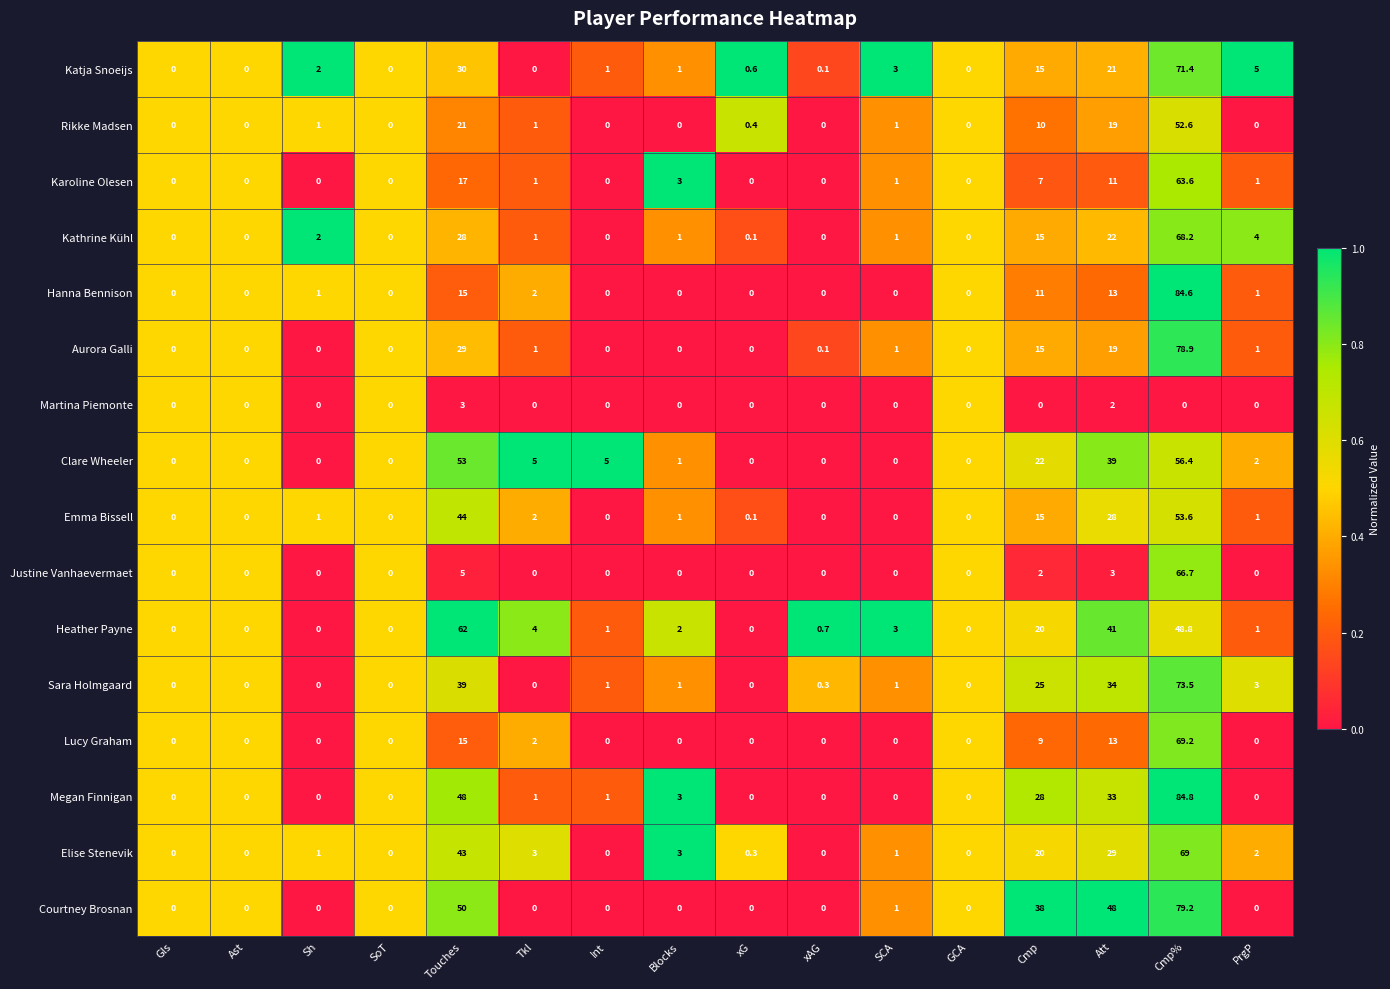

List the series in order of their peak value, lowest first.

Martina Piemonte, Rikke Madsen, Emma Bissell, Clare Wheeler, Heather Payne, Karoline Olesen, Justine Vanhaevermaet, Kathrine Kühl, Elise Stenevik, Lucy Graham, Katja Snoeijs, Sara Holmgaard, Aurora Galli, Courtney Brosnan, Hanna Bennison, Megan Finnigan